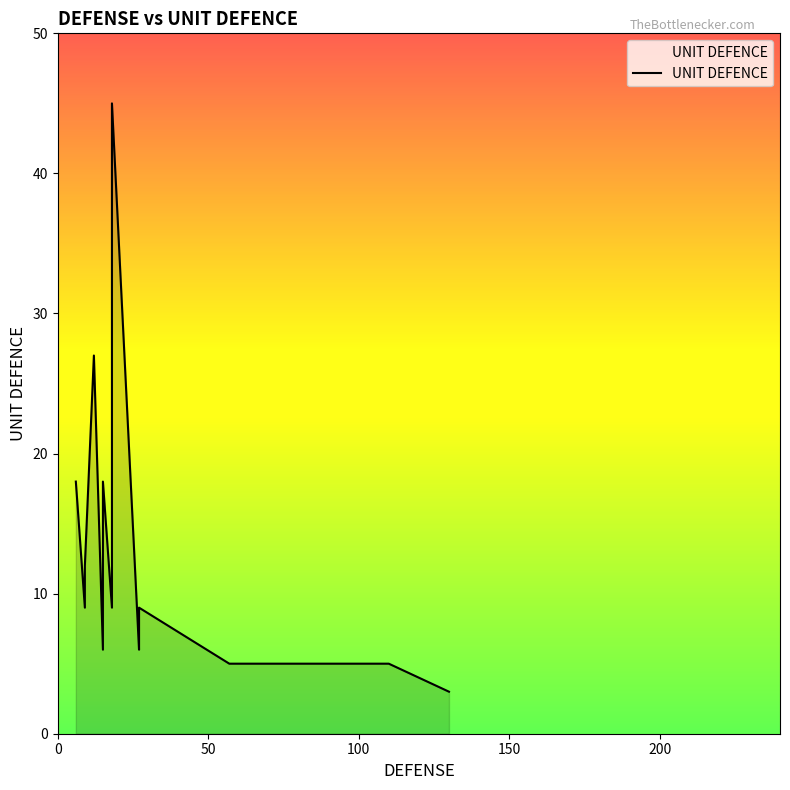

Approximately how many times larger is the value at 27 compared to 18?

0.2